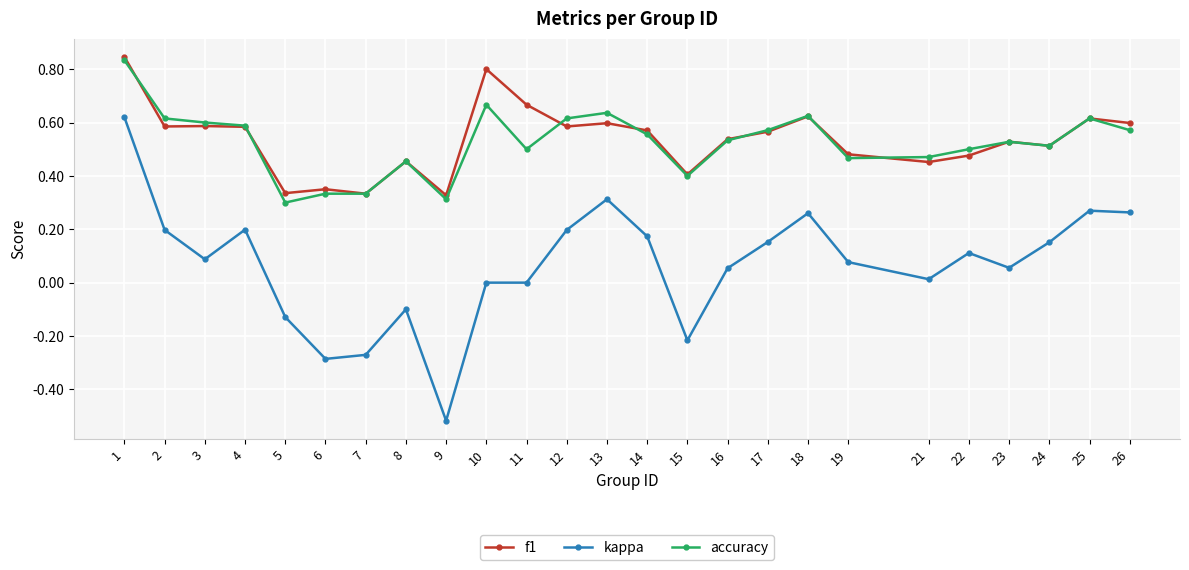

Does the chart have visible grid lines?

Yes